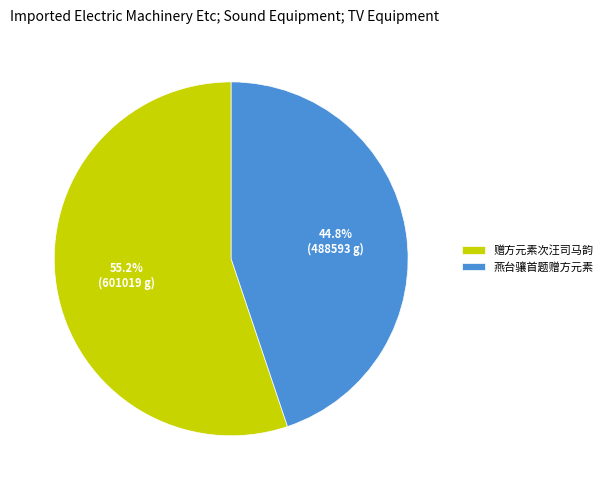

What is the ratio of the value at 赠方元素次汪司马韵 to the value at 燕台骧首题赠方元素?

1.2